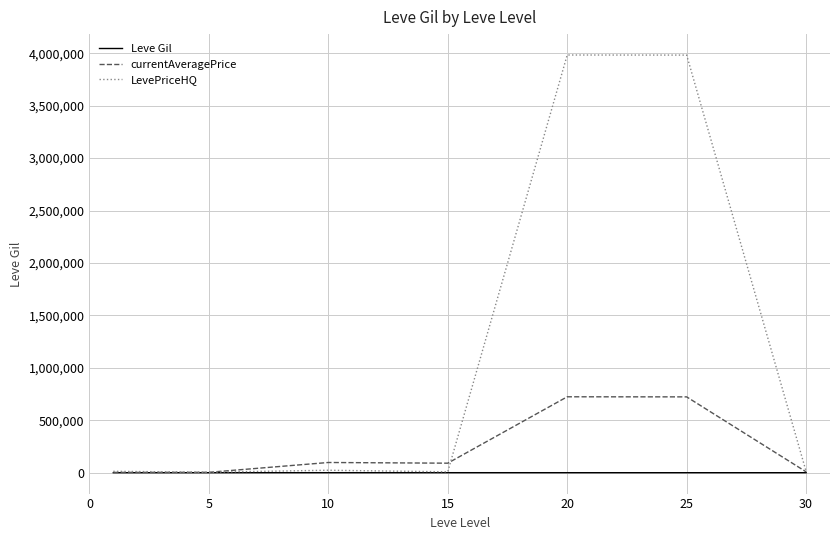

Count the number of categories in the chart.

7